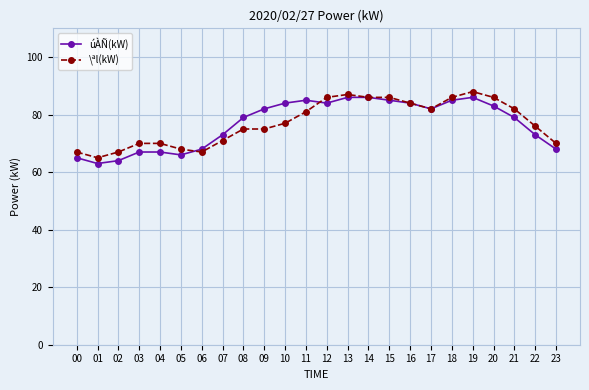

What is the total value across all series at 16?

168